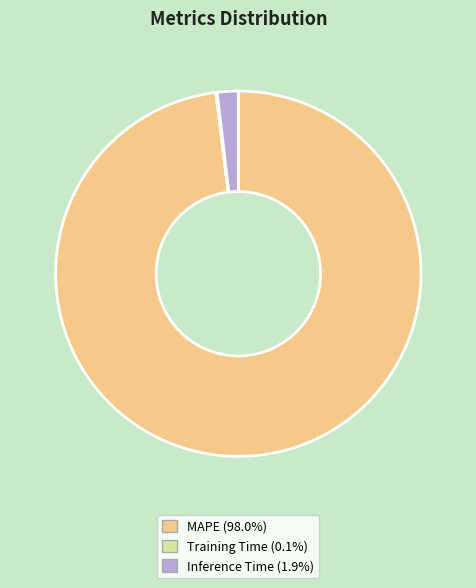

Does any single category account for the majority?

Yes